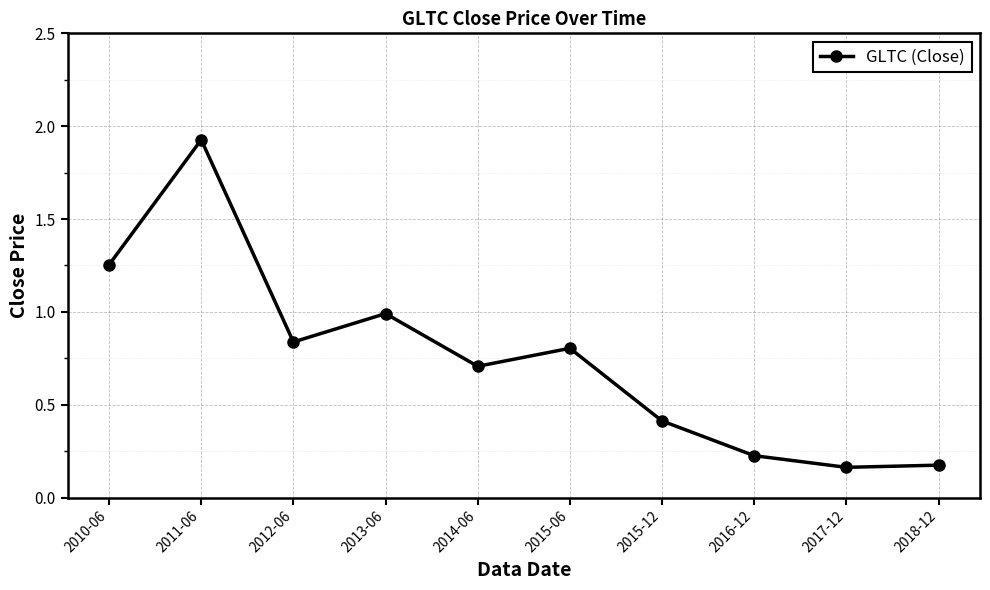

Which label corresponds to the largest value in the chart?

2011-06